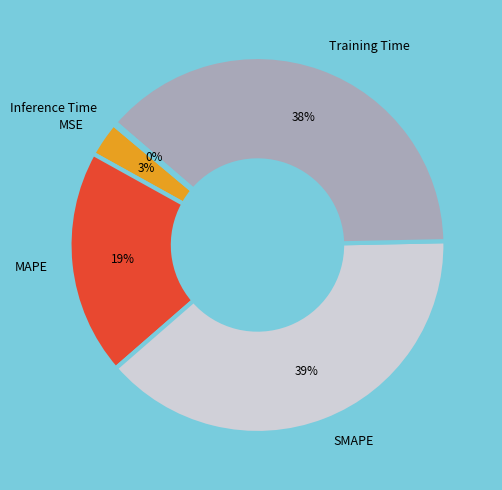

The Training Time slice represents 38% of the pie. True or false?

True